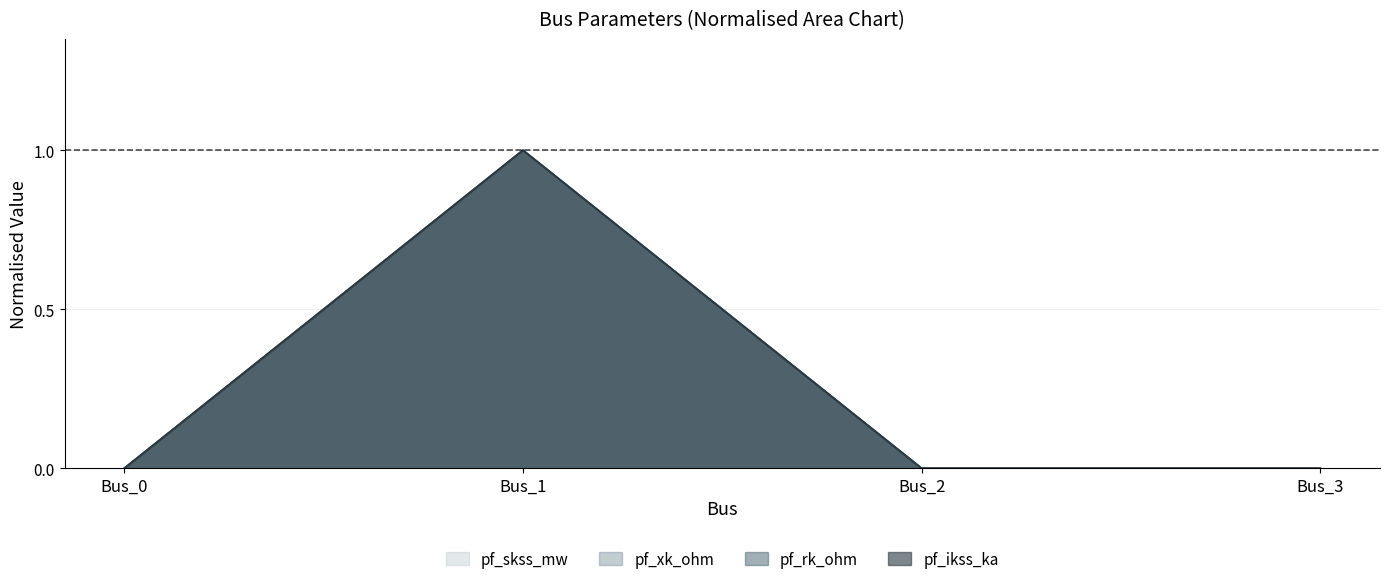

Is the value of pf_ikss_ka at Bus_0 greater than the value of pf_rk_ohm at Bus_1?

No